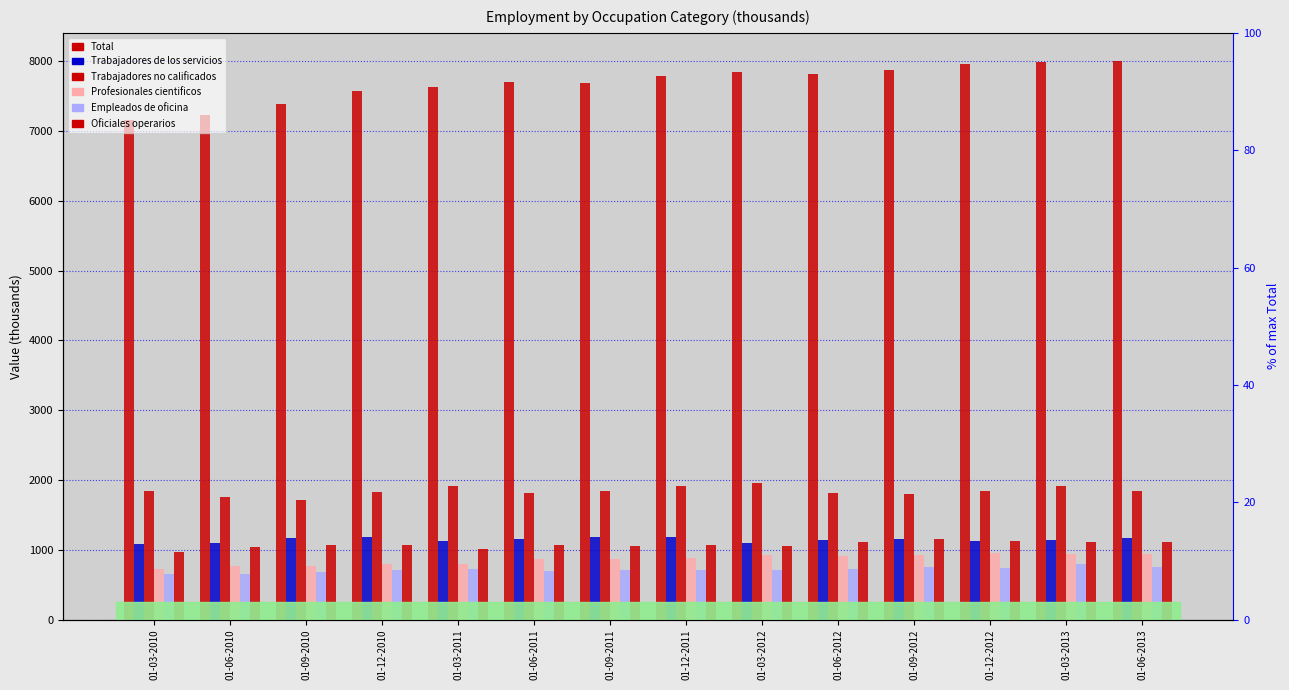

Rank the series at 01-03-2010 from lowest to highest value.

Empleados de oficina, Profesionales cientificos, Oficiales operarios, Trabajadores de los servicios, Trabajadores no calificados, Total